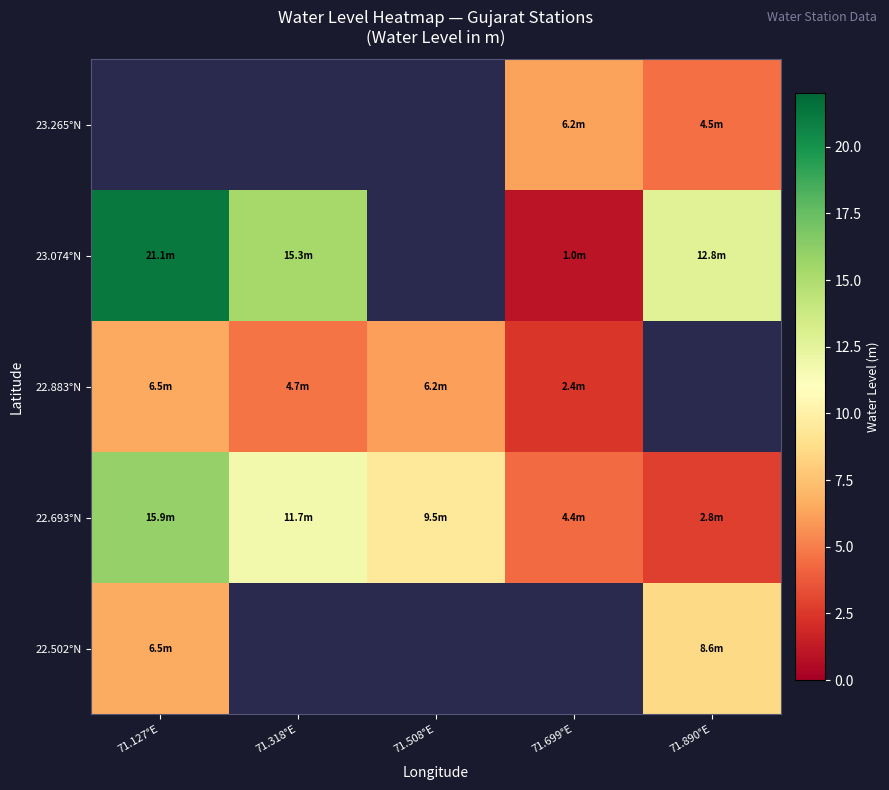

The value of 22.693°N at 71.890°E is 2.8. True or false?

True